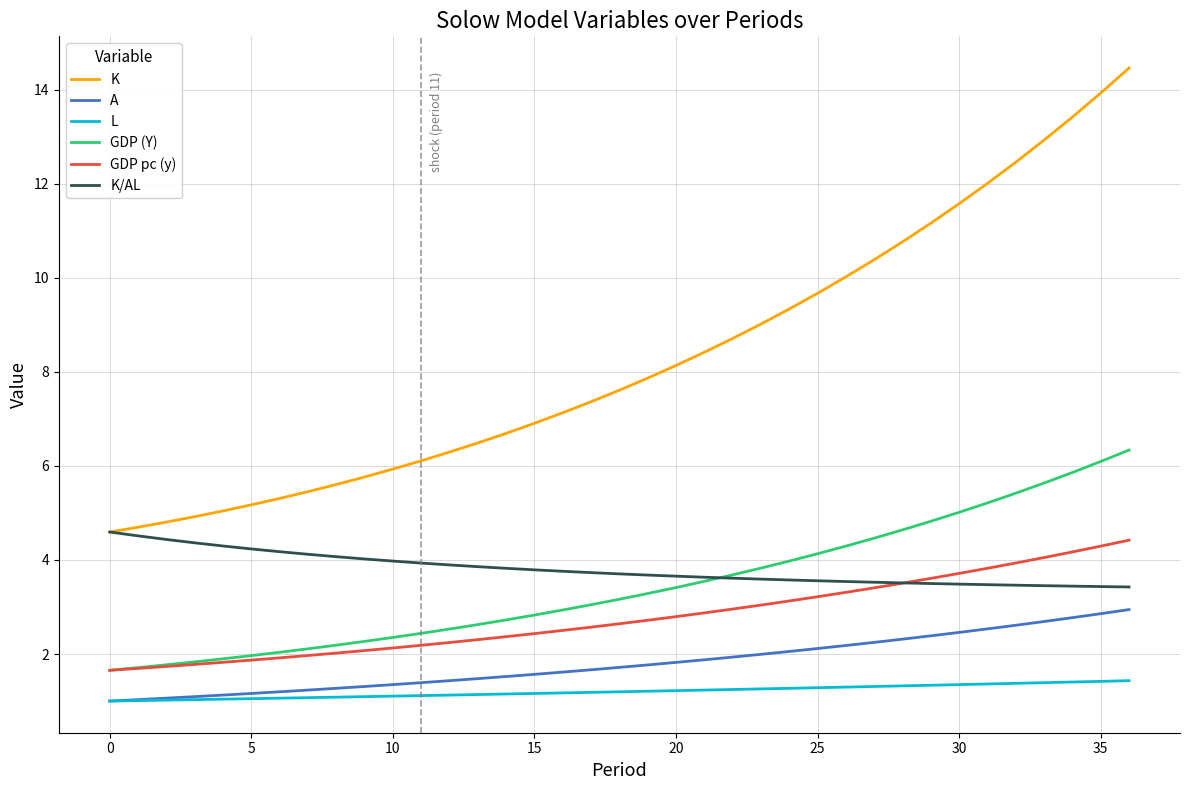

Which series has the widest spread of values?

K